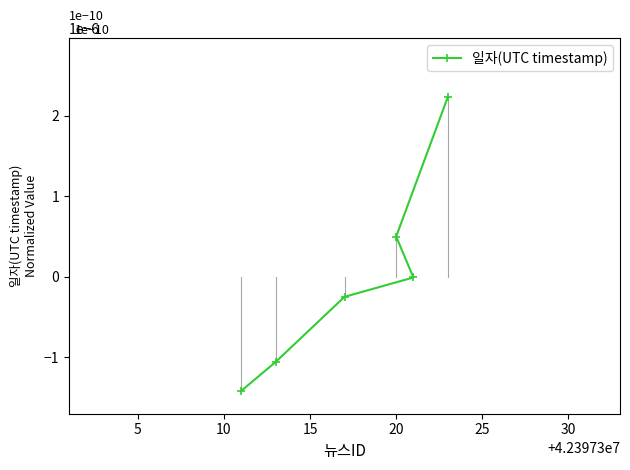

How many lines are shown in the chart?

1